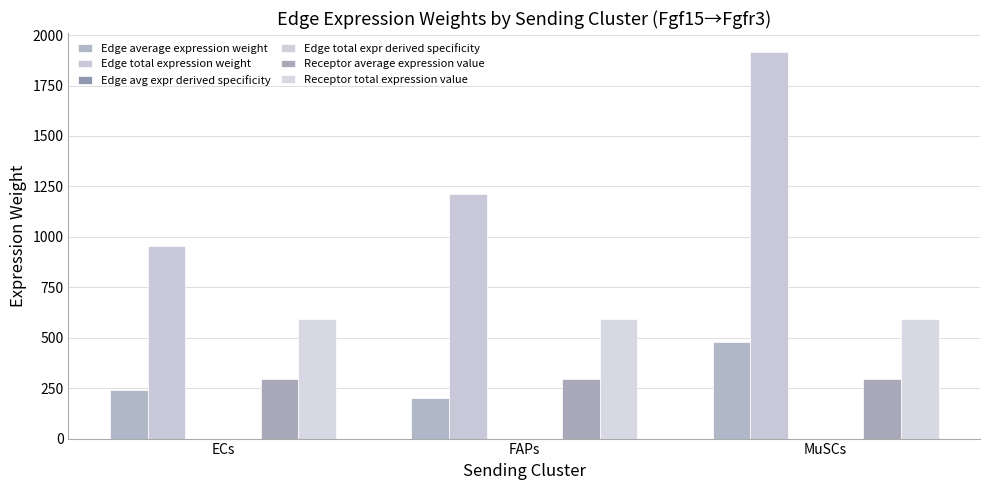

Is it true that Receptor average expression value equals 296.6 at FAPs?

True